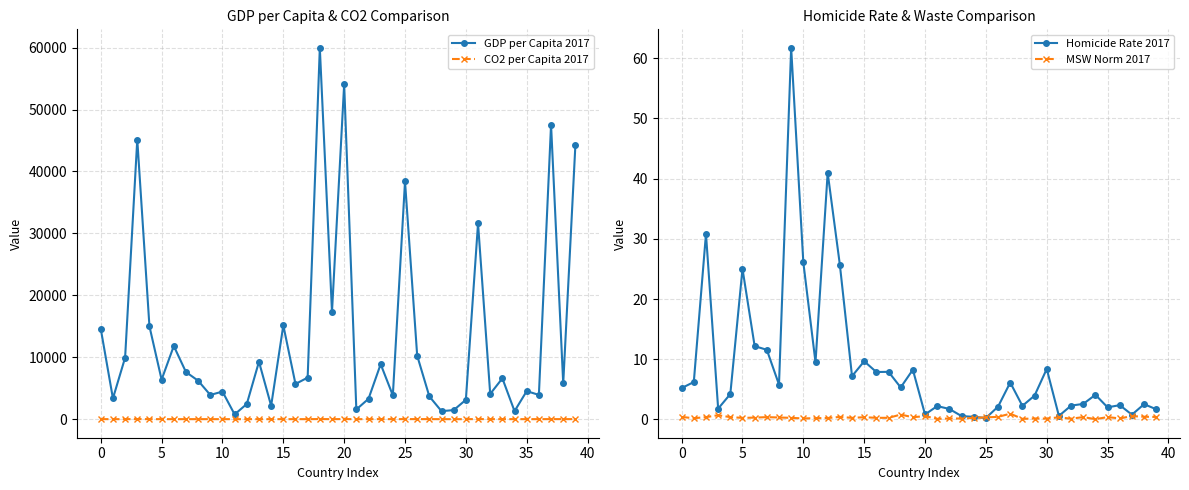

In CO2 per Capita 2017, how many points are lower than both neighbors (excluding endpoints)?

13